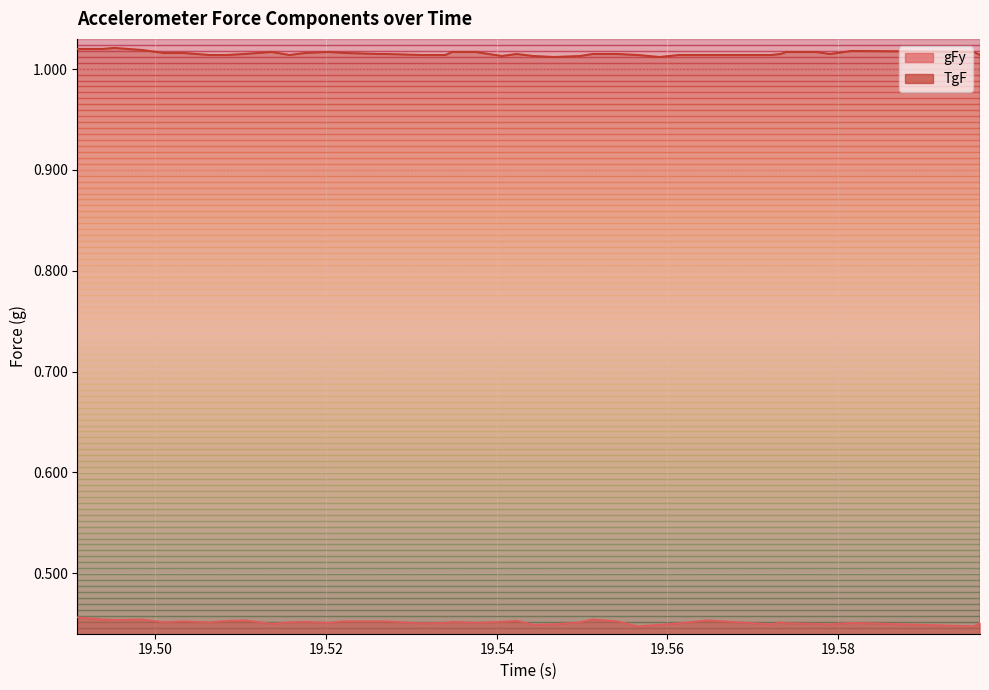

What is the value of the TgF point at the 4th from the left?

1.0